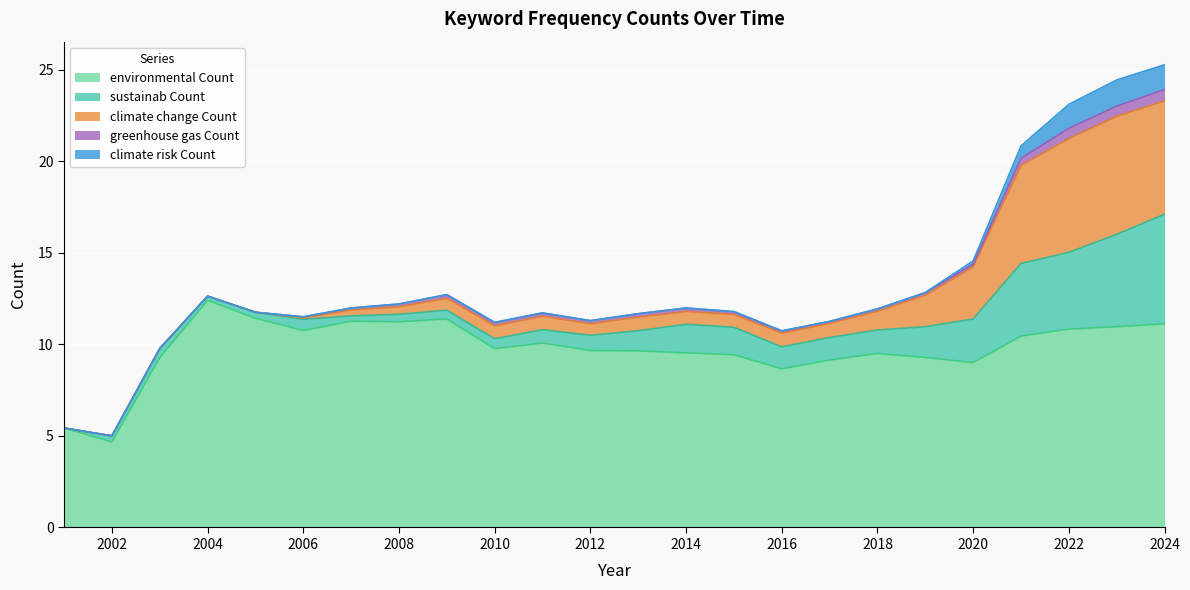

What is the highest value of the climate change Count series?

6.5